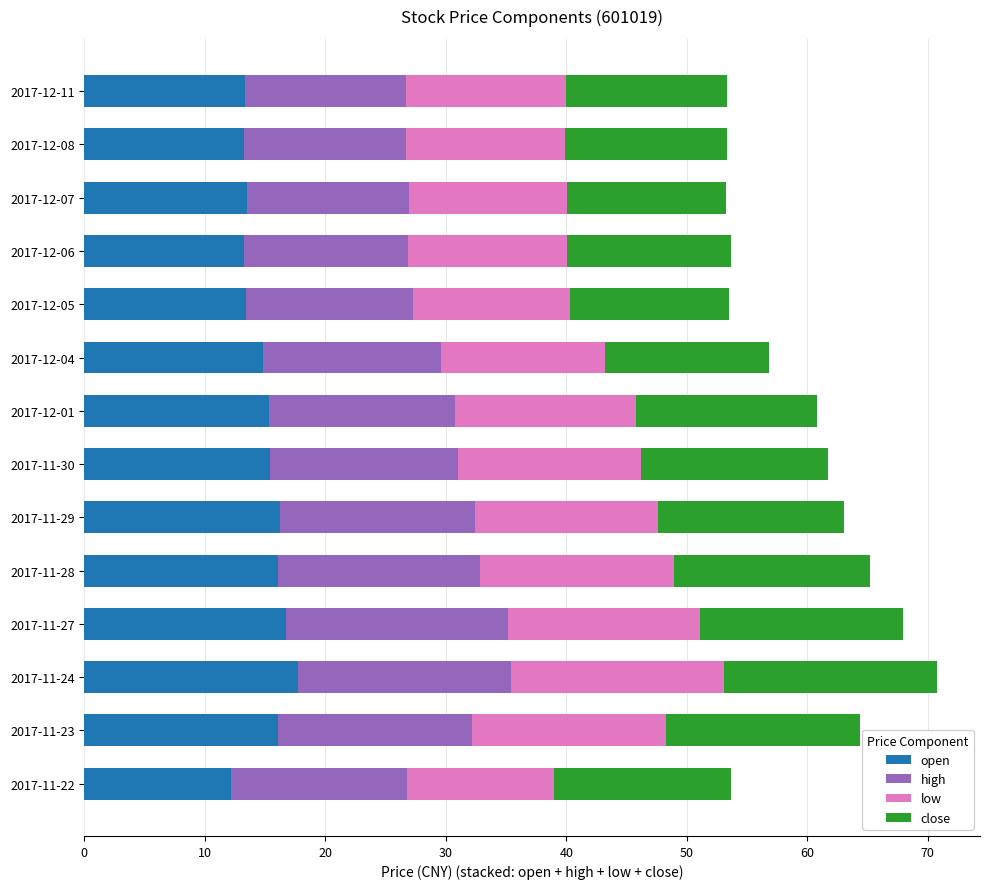

What is the difference between the maximum and minimum values in the open series?

5.5